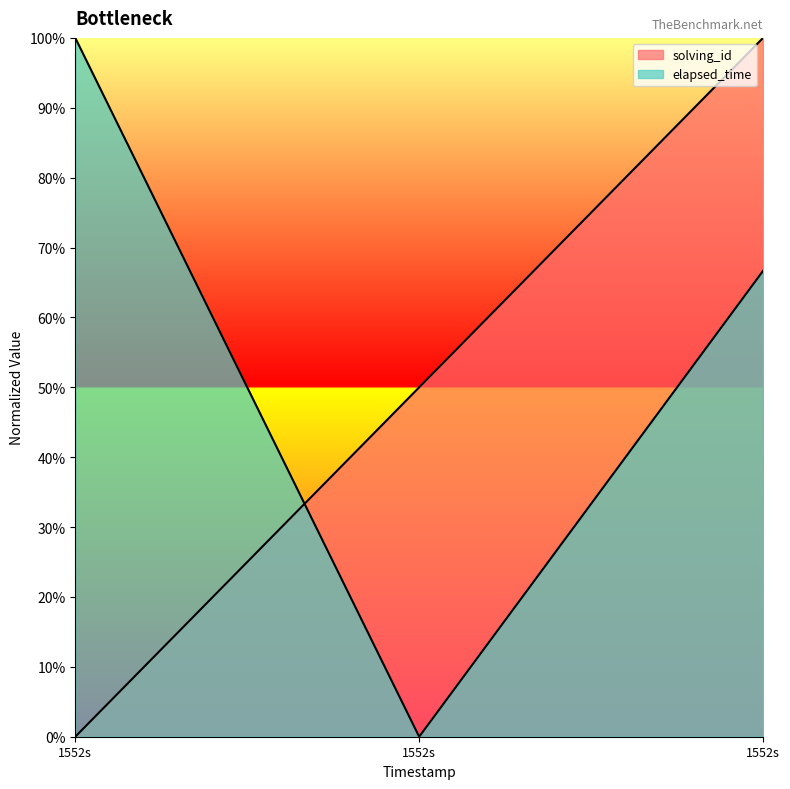

Between 1552580130434 and 1552580168385, which series saw the biggest shift?

elapsed_time